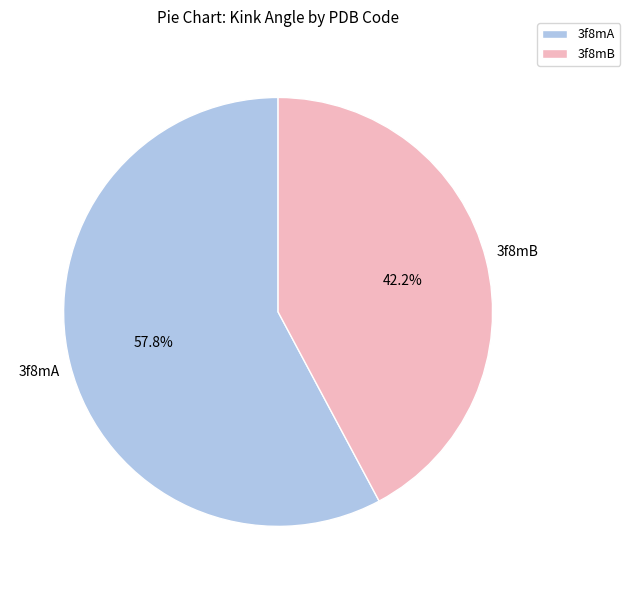

Does 3f8mB represent more than half of the total?

No